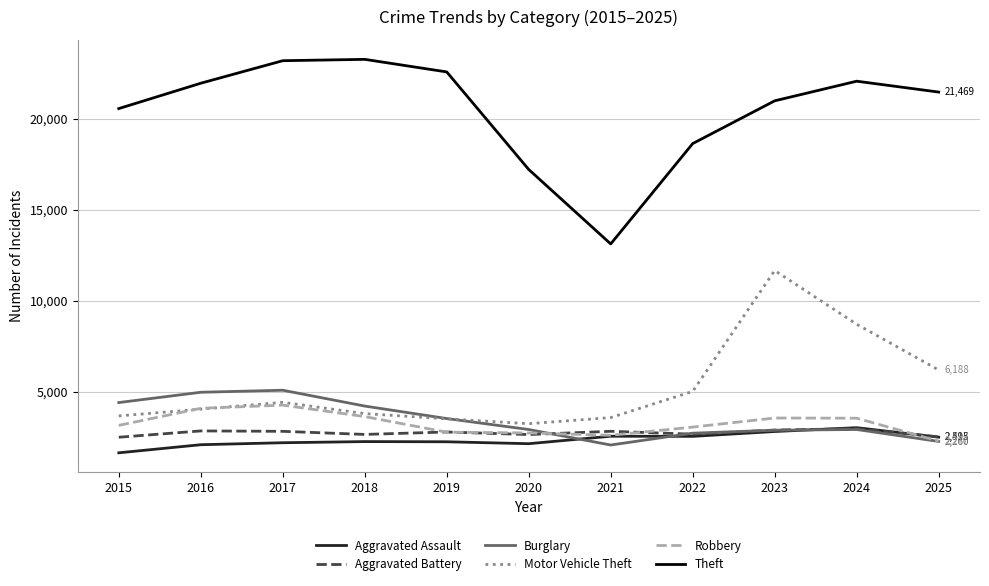

Which series has the largest range (max minus min)?

Theft